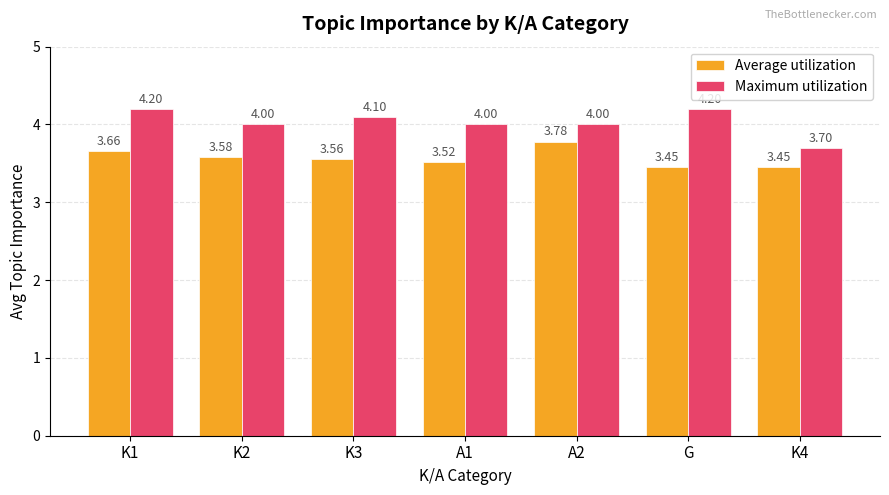

Rank the series by their average value, from highest to lowest.

Maximum utilization, Average utilization